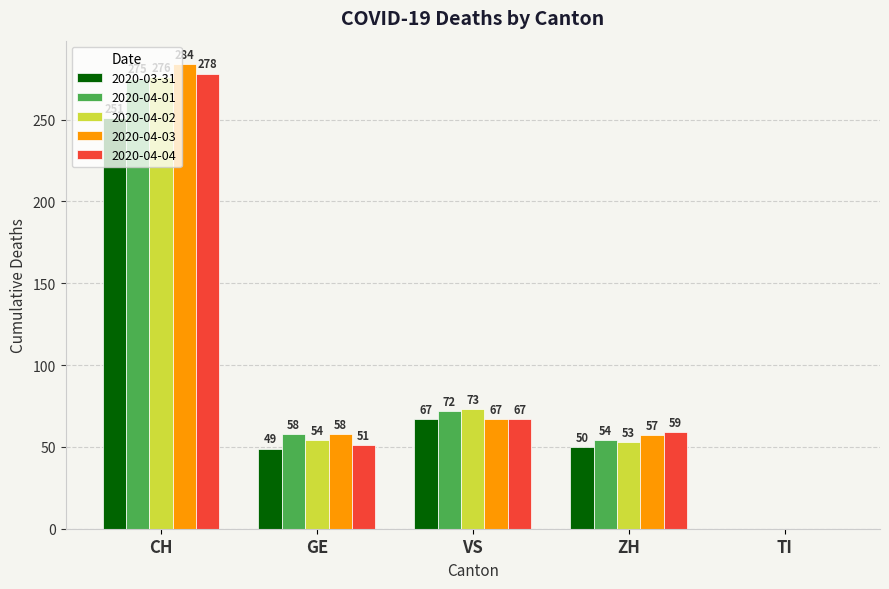

Reading left to right, transcribe all the data shown in this chart.

2020-03-31: 251	49	67	50	0
2020-04-01: 275	58	72	54	0
2020-04-02: 276	54	73	53	0
2020-04-03: 284	58	67	57	0
2020-04-04: 278	51	67	59	0